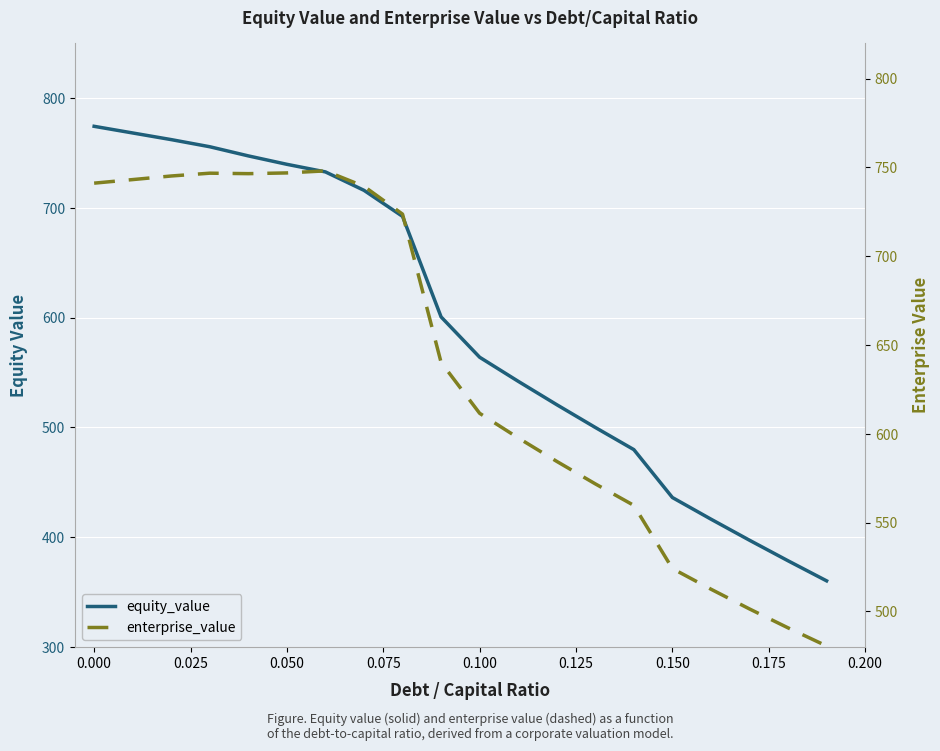

How many interior local peaks does the enterprise_value series have?

2